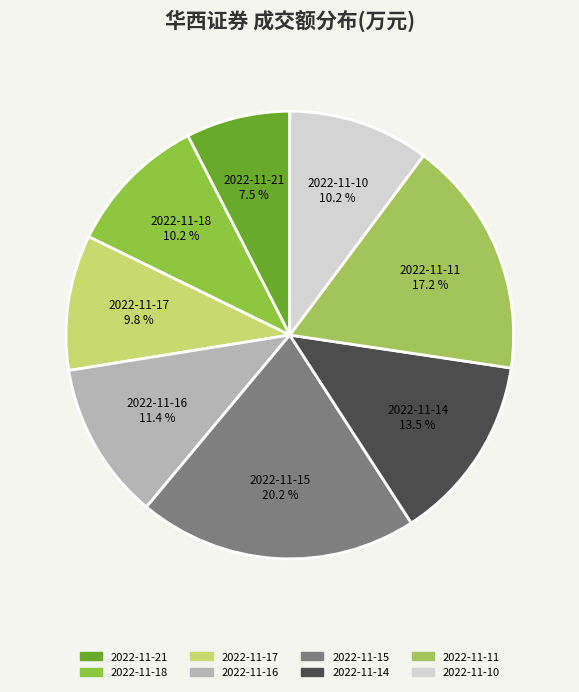

How many segments does this pie chart have?

8